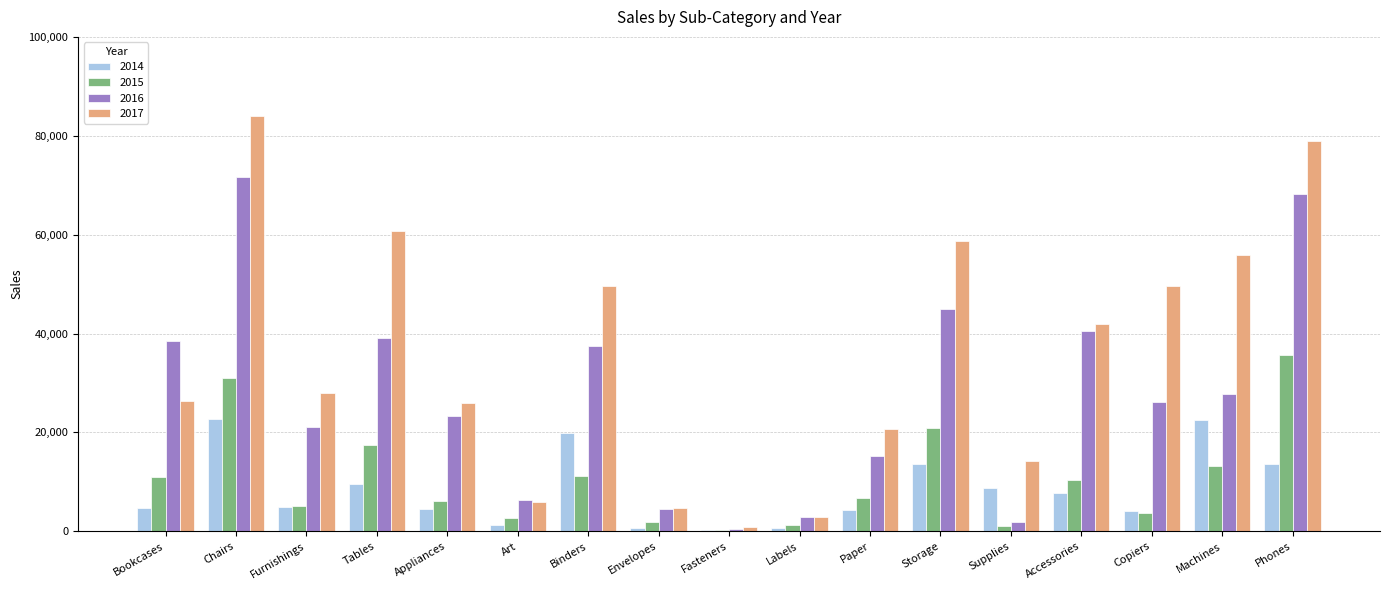

What is the highest value of the 2017 series?

83918.6